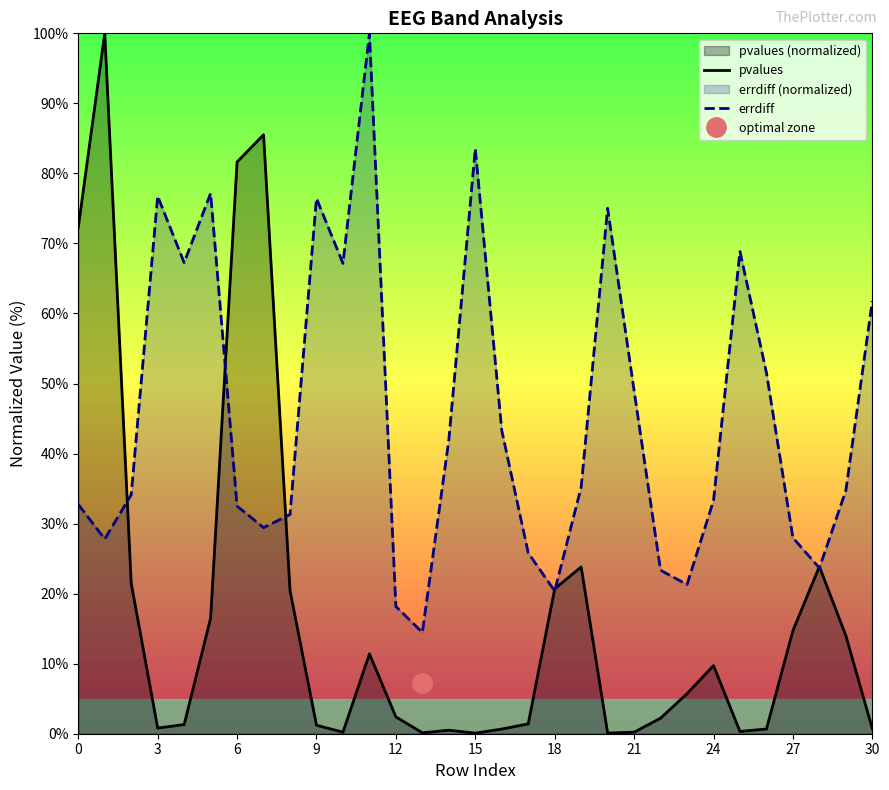

The pvalues series shows 0.2 at 30. True or false?

False